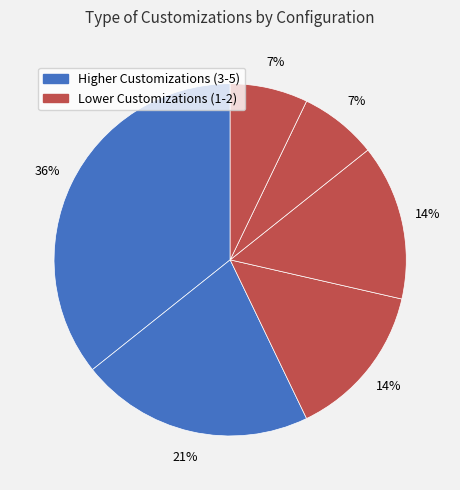

How many segments does this pie chart have?

6